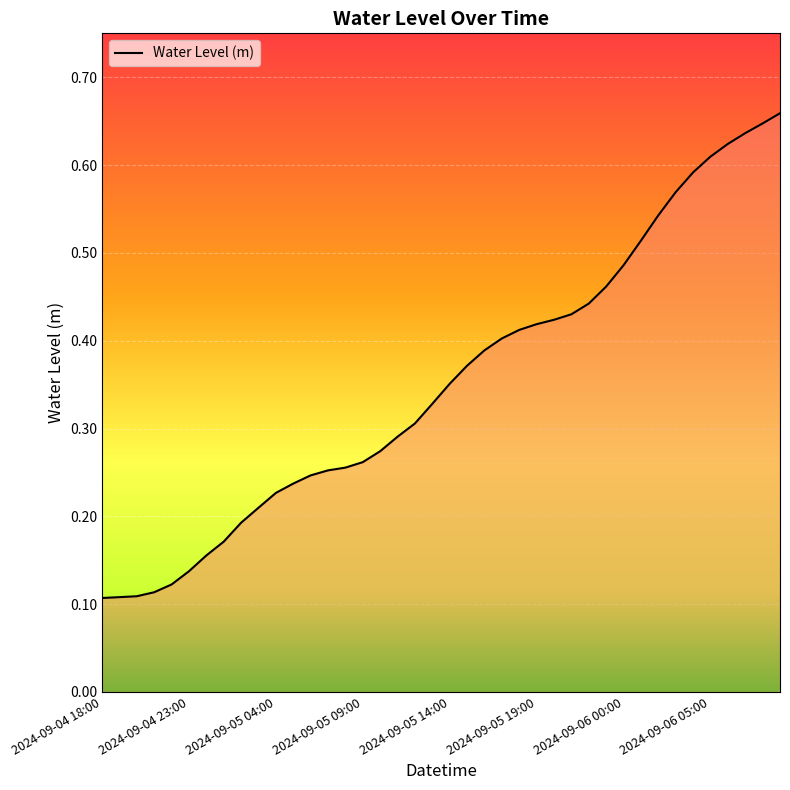

Between 38 and 9, which is larger?

38